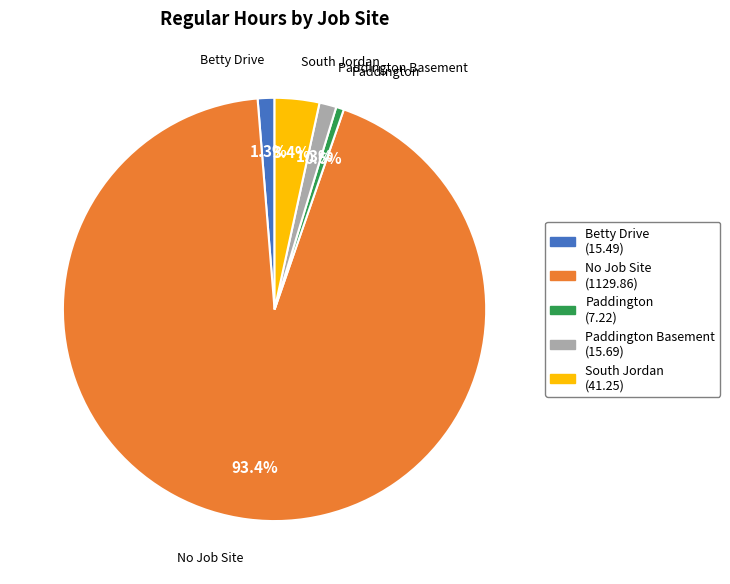

Is there a majority slice in this chart?

Yes